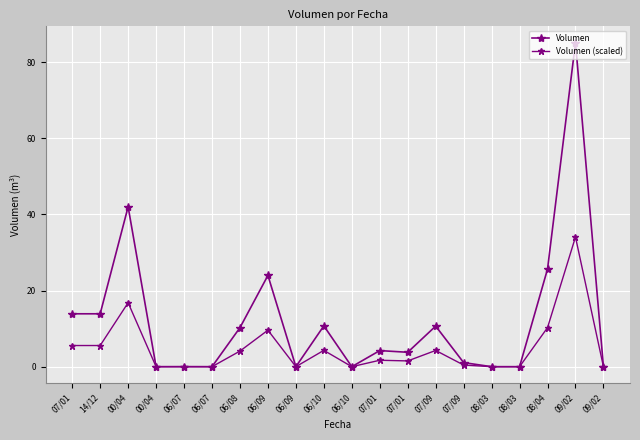

How many data points in Volumen (scaled) are above 1?

11